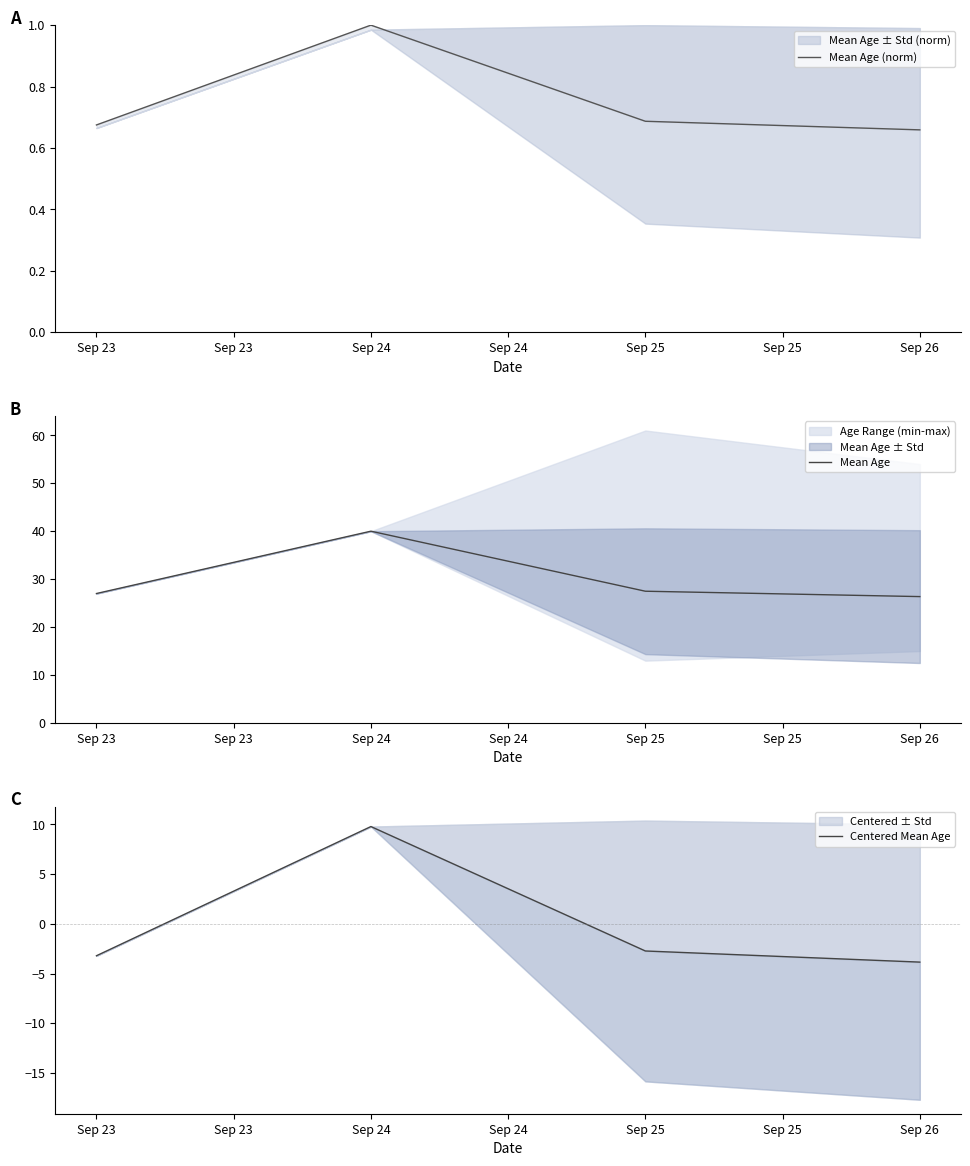

Does the chart display data point markers on the line(s)?

No